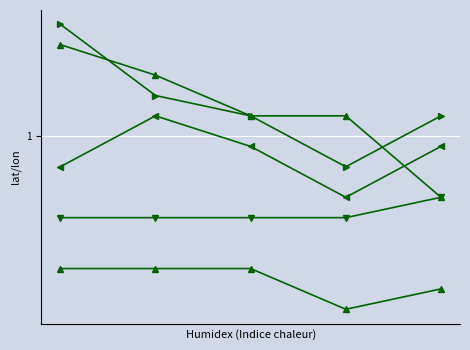

How many lines are shown in the chart?

5